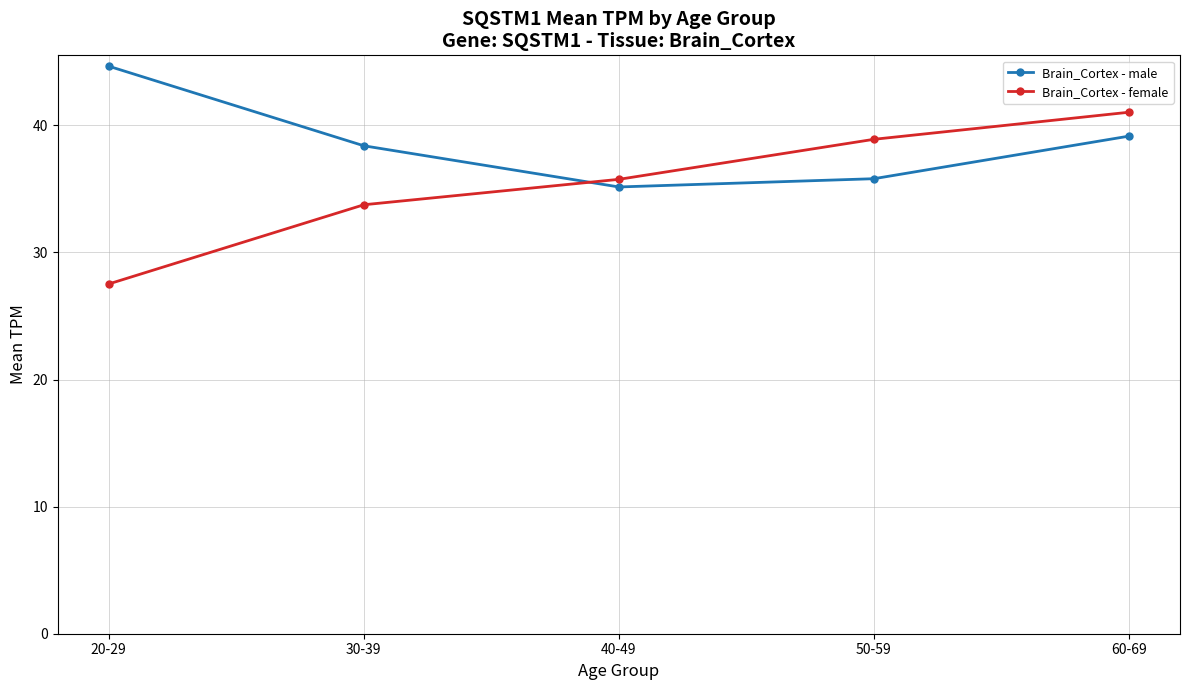

Rank the categories by Brain_Cortex - female value from highest to lowest.

60-69, 50-59, 40-49, 30-39, 20-29